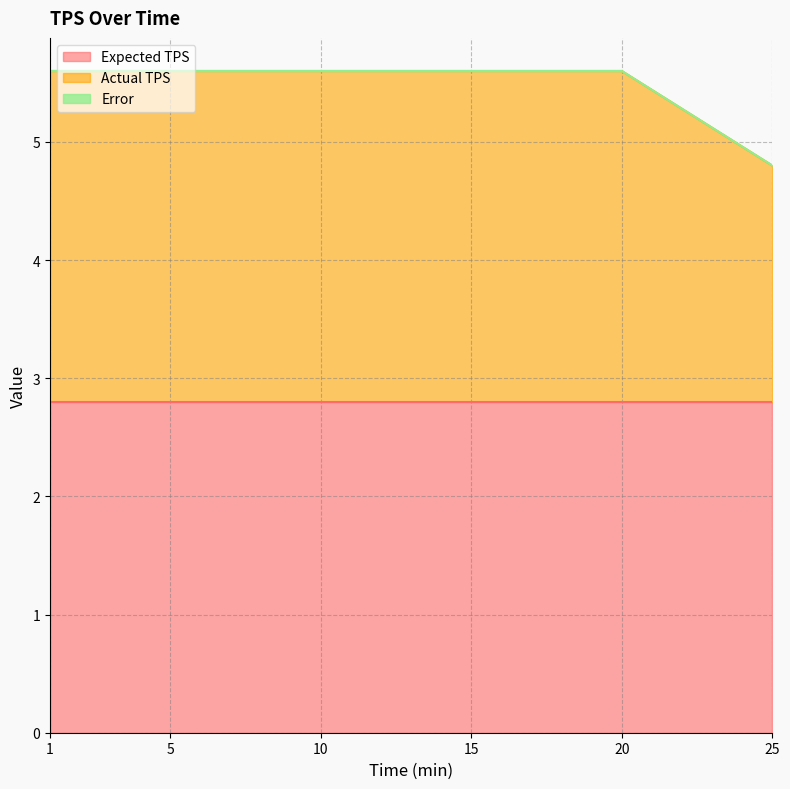

True or false: Actual TPS and Error cross at least once.

False